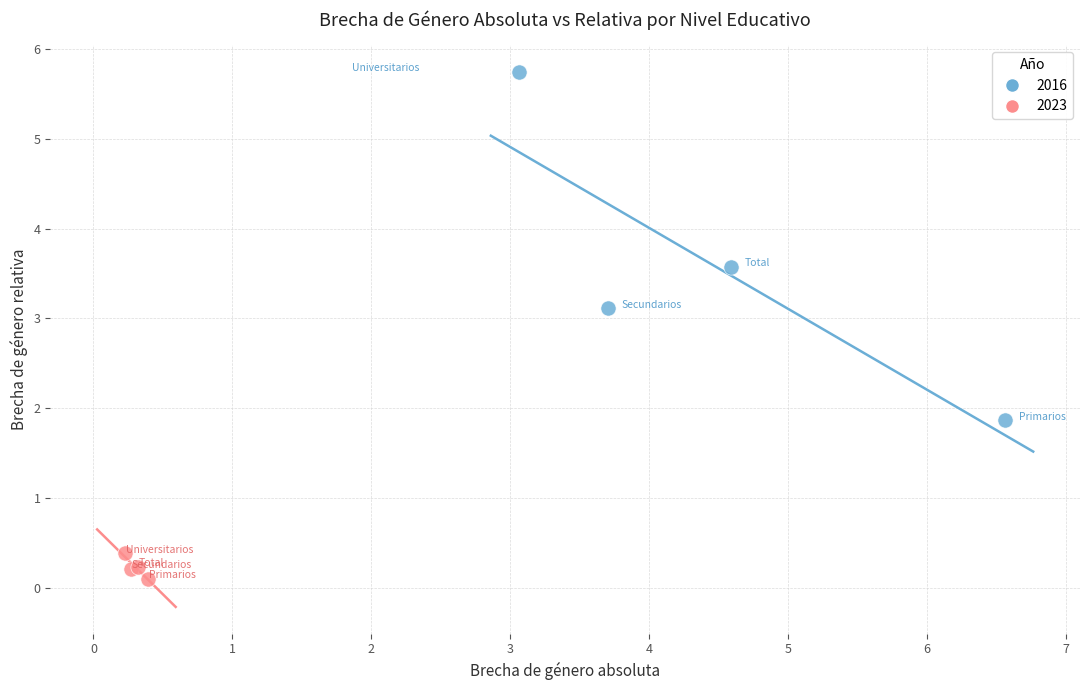

Which series contains the highest Y value?

2016